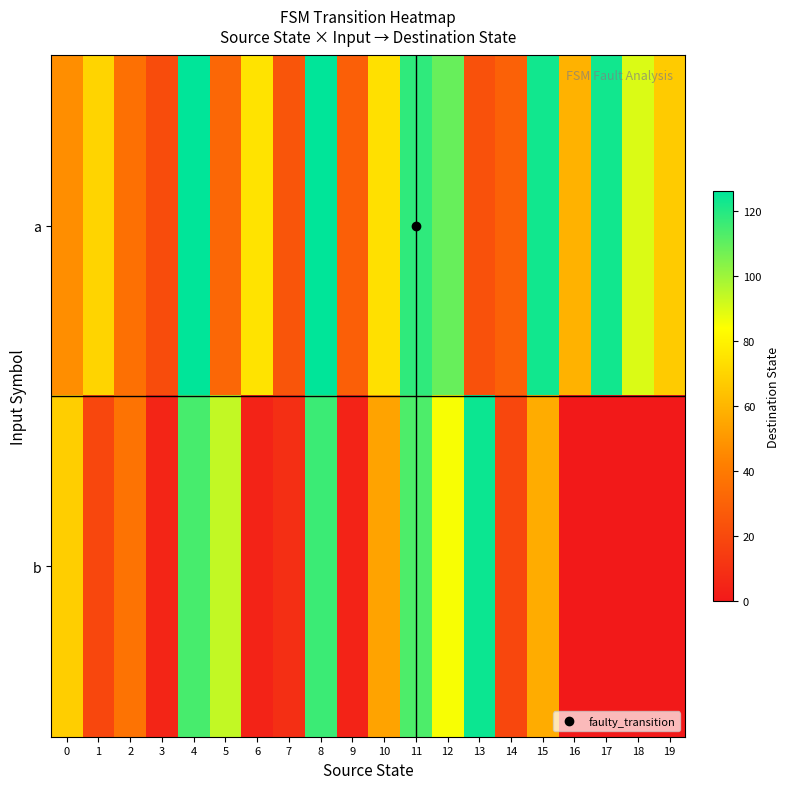

Reading right to left, transcribe all the data shown in this chart.

a: 19=67	18=90	17=123	16=59	15=123	14=30	13=23	12=109	11=118	10=74	9=29	8=126	7=25	6=75	5=32	4=126	3=21	2=36	1=70	0=47
b: 19=0	18=0	17=0	16=0	15=57	14=19	13=124	12=85	11=113	10=54	9=4	8=116	7=9	6=4	5=94	4=114	3=5	2=37	1=19	0=68